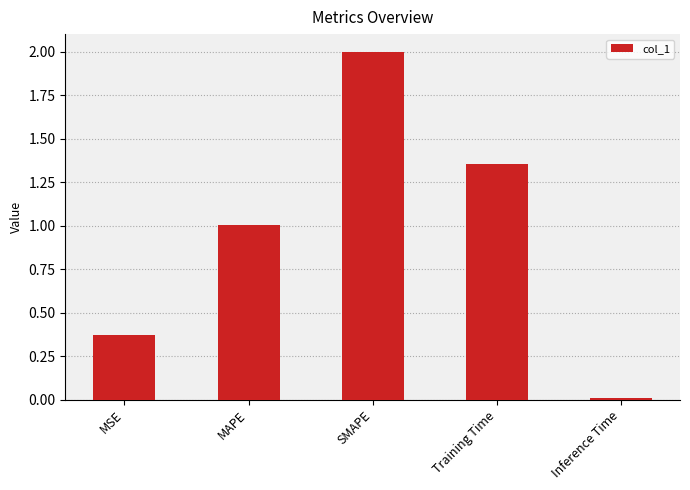

Are the bars grouped side by side (vs. stacked)?

No